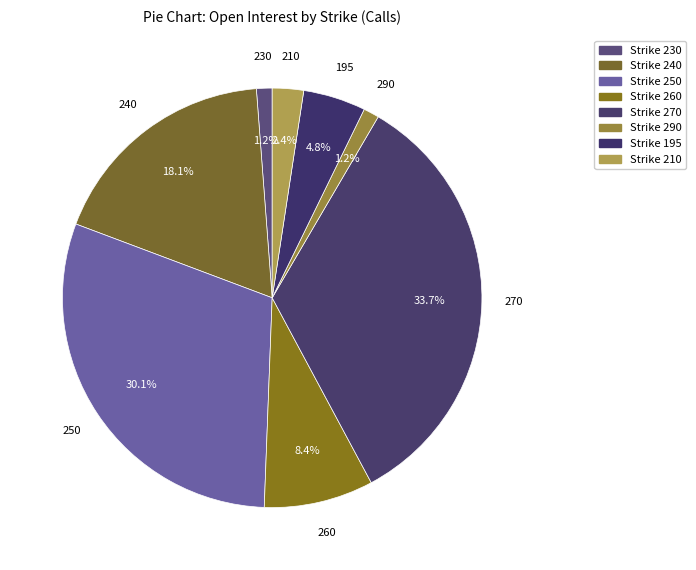

How many segments does this pie chart have?

8